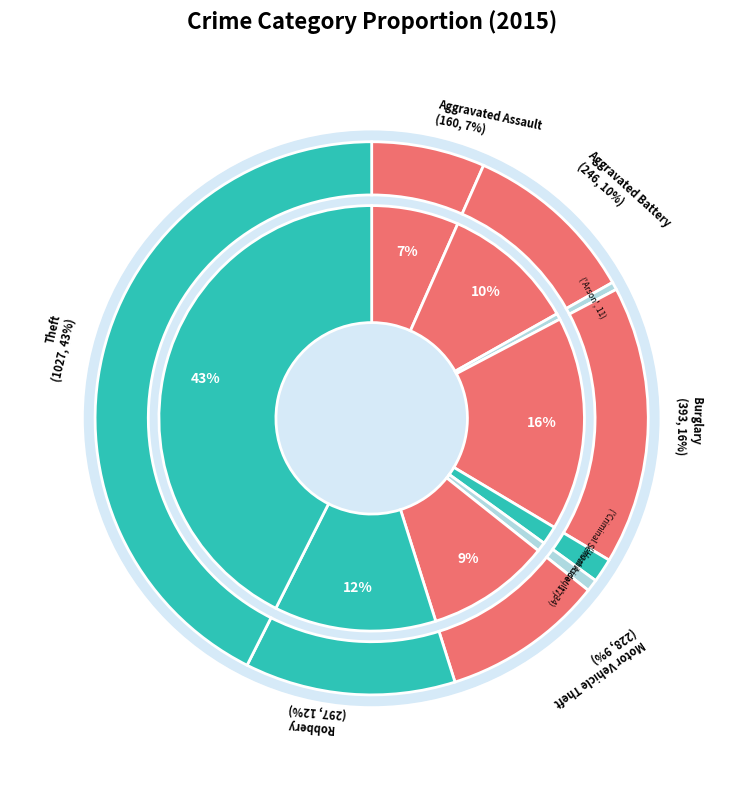

What percentage is the Criminal Sexual Assault slice, to the nearest percent?

1%